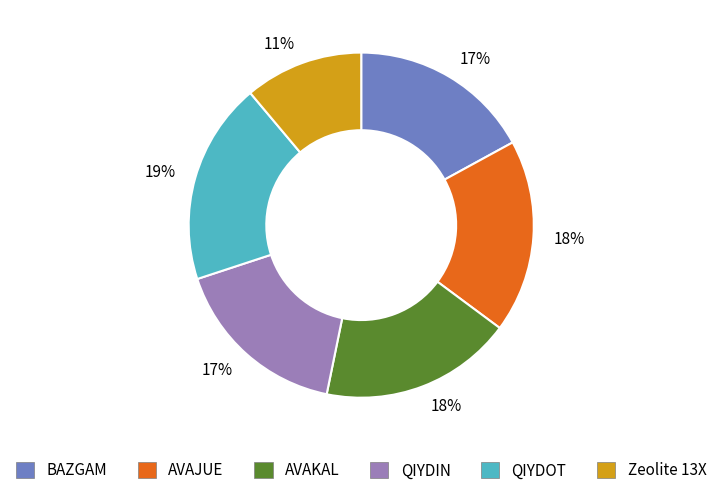

To the nearest percent, what is the average slice percentage?

17%